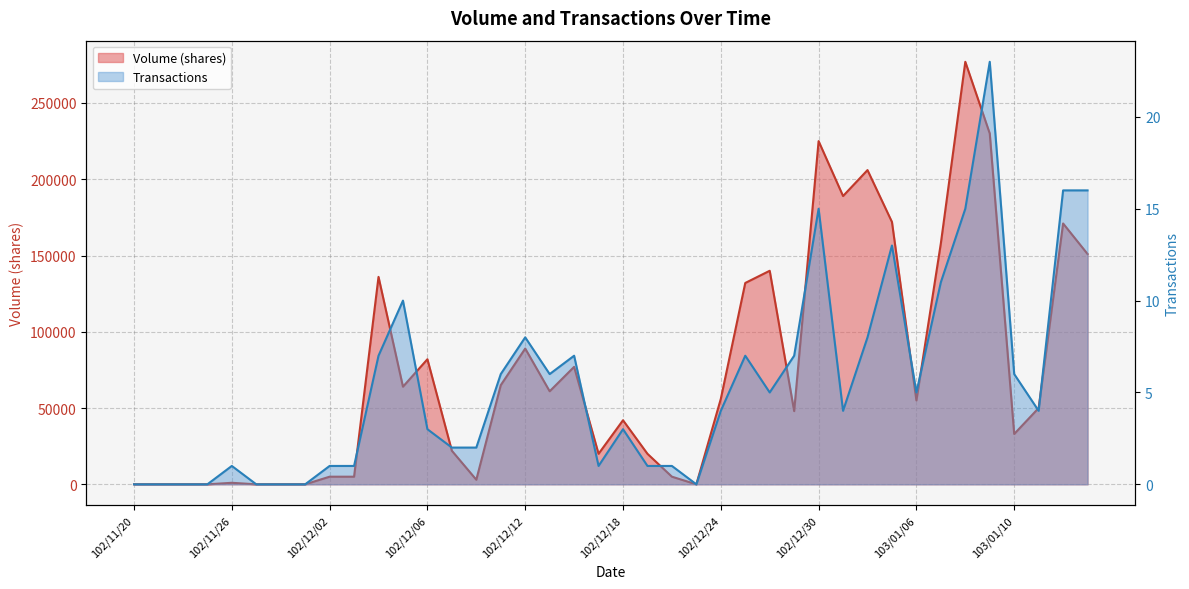

At which label is Volume (shares) closest to 138500?

102/12/26